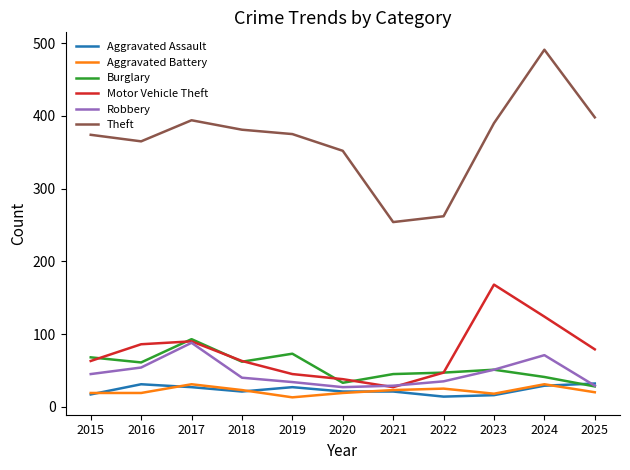

Is it true that Burglary equals 73 at 2019?

True